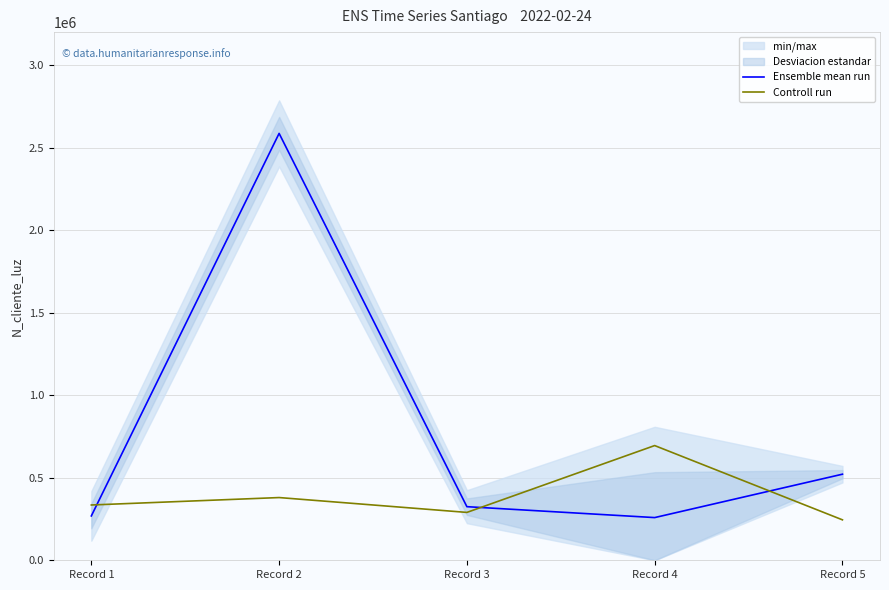

What is the value of the Controll run point at the 4th from the left?

695000